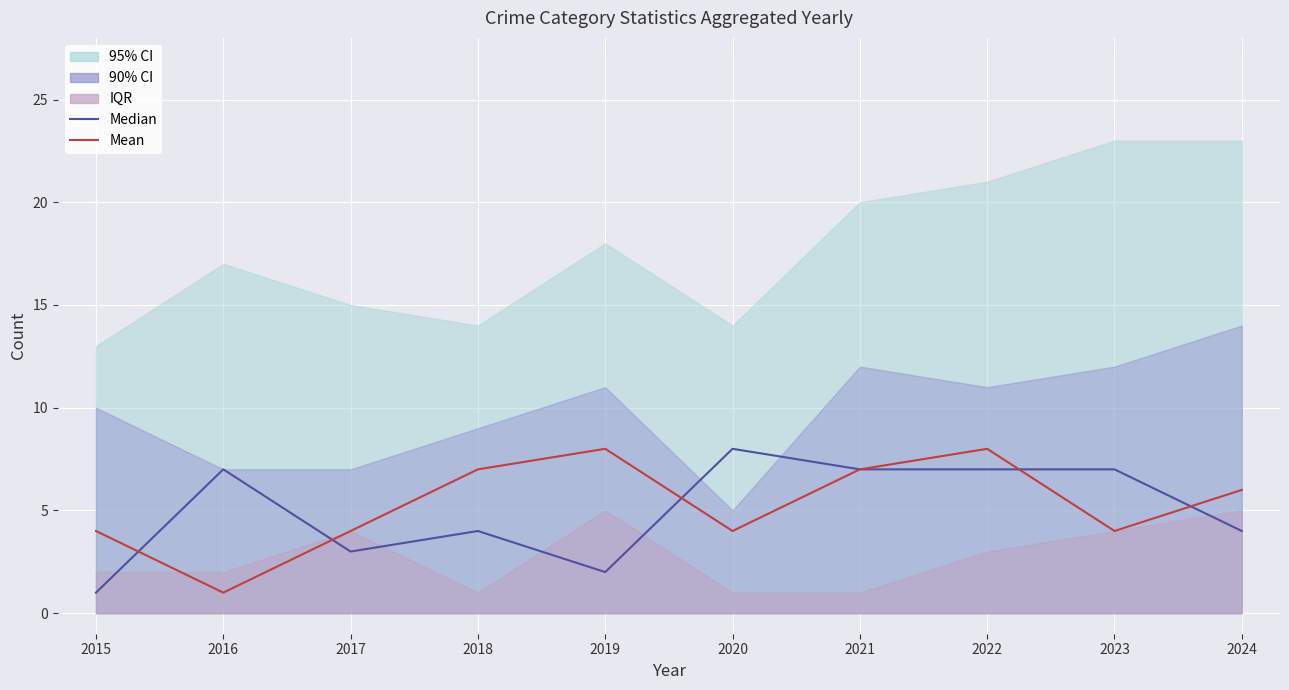

At how many categories does at least one series exceed 3?

10